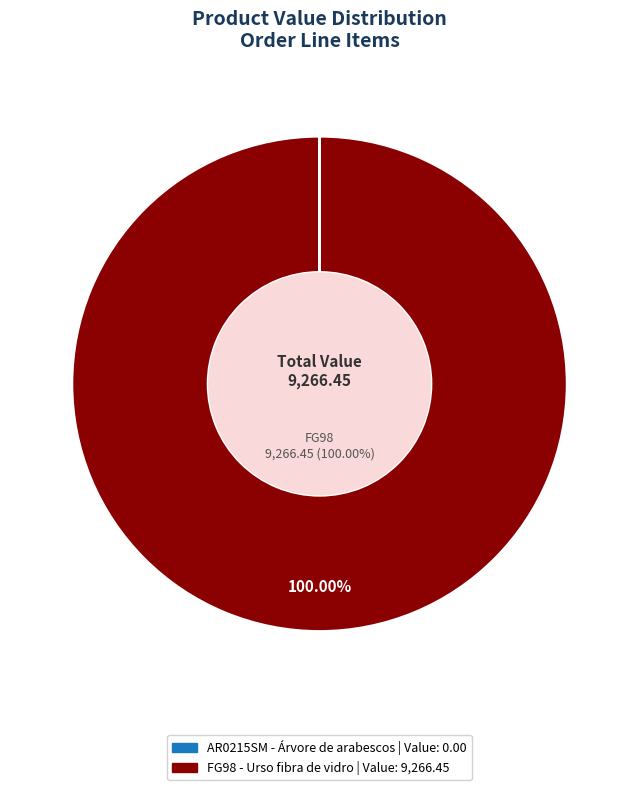

Is it true that FG98 is 100% of the pie?

True